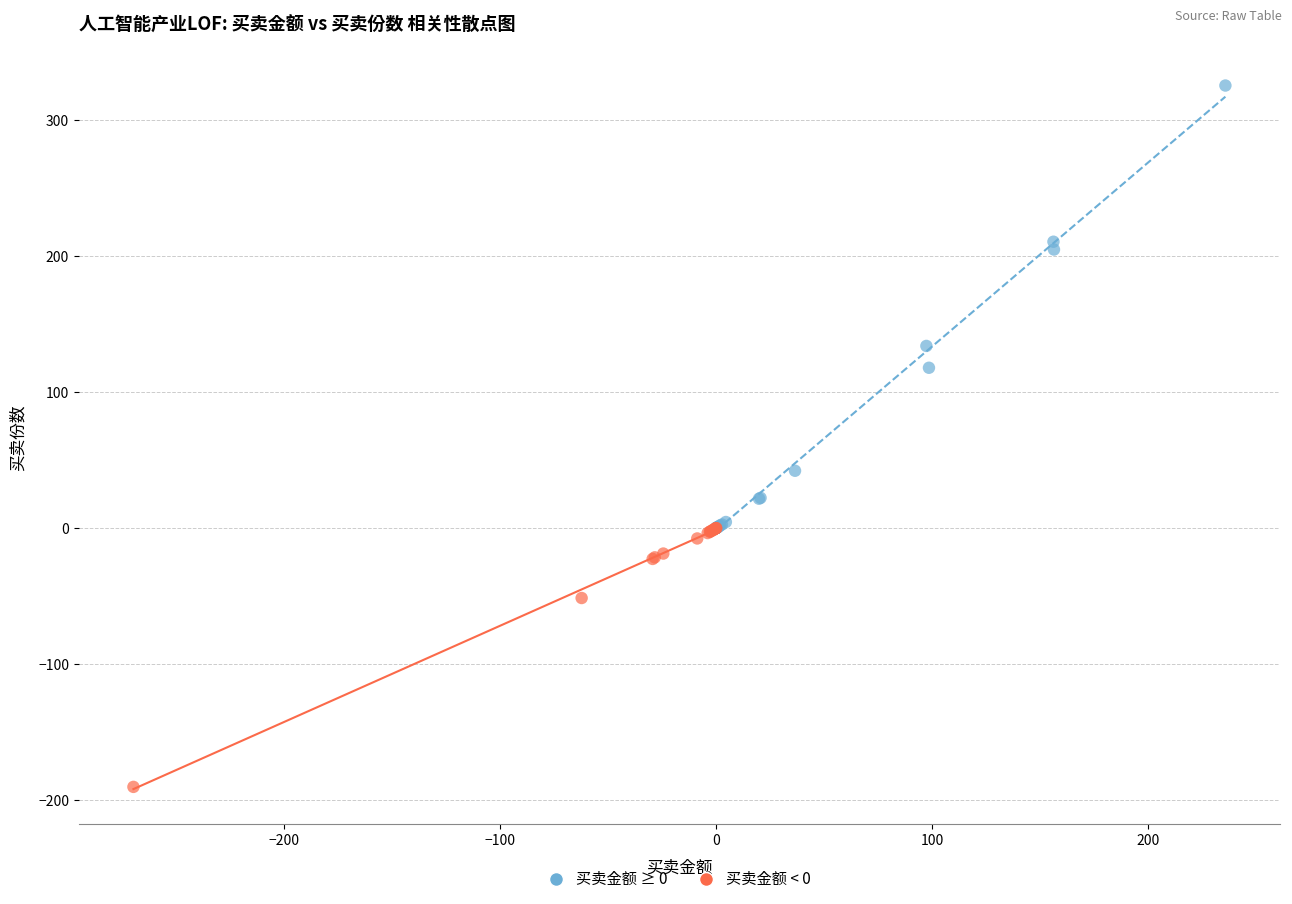

What are all the series names shown in the legend?

买卖金额 ≥ 0, 买卖金额 < 0